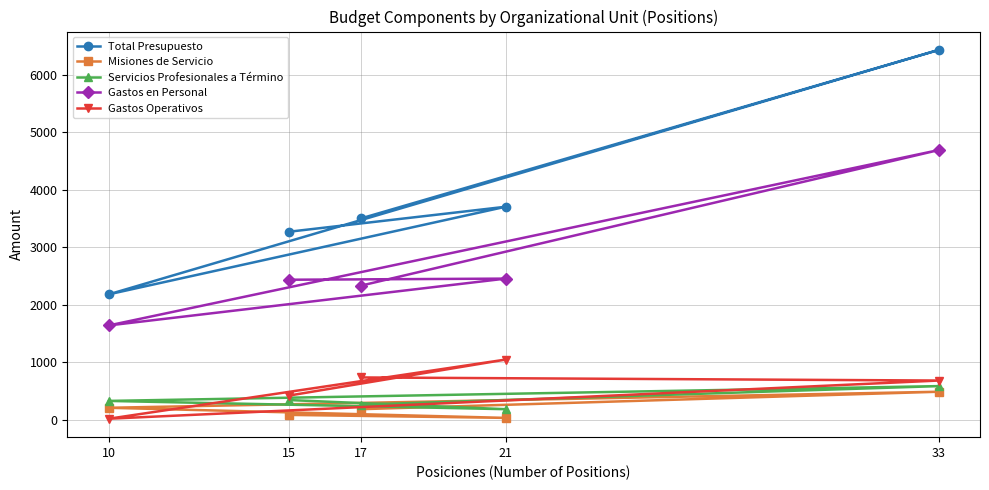

Is it true that Servicios Profesionales a Término equals 258.5 at 17?

True